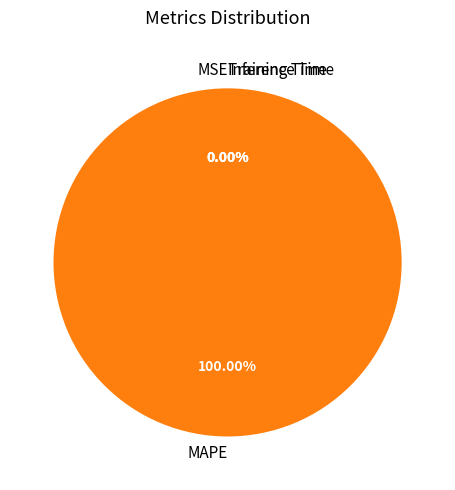

Is there a majority slice in this chart?

Yes